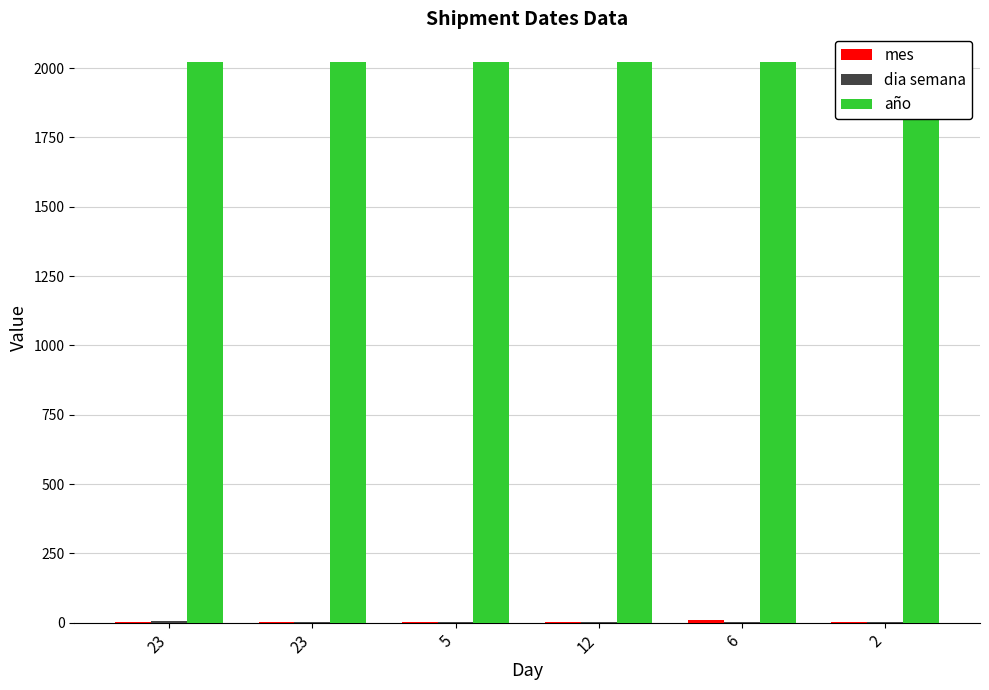

Is it true that año equals 3611 at 12?

False